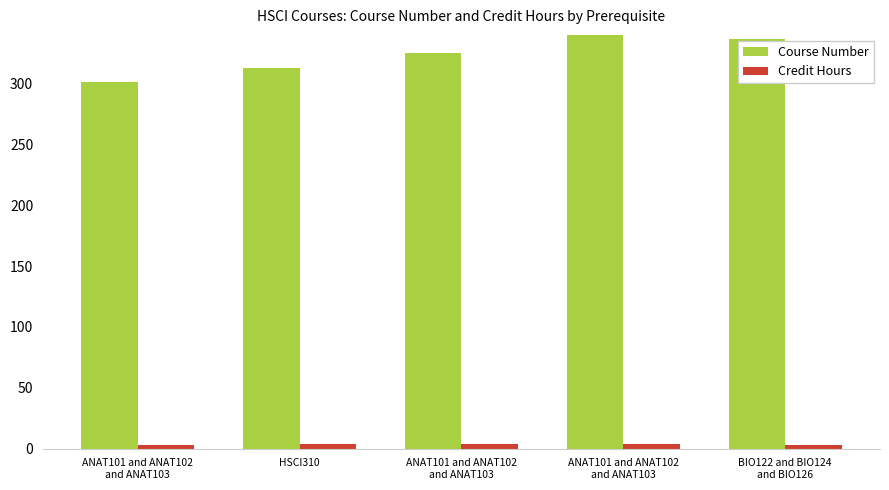

What is the total value across all series at ANAT101 and ANAT102
and ANAT103?

304